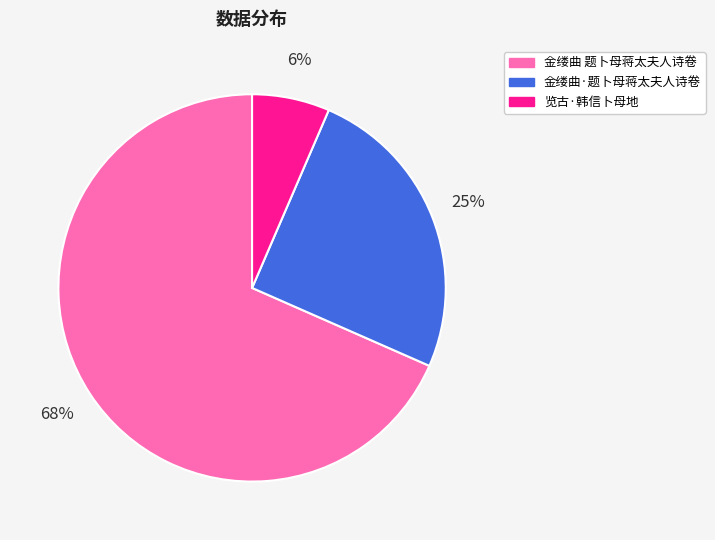

To the nearest percent, what is the difference between the 览古·韩信卜母地 and 金缕曲·题卜母蒋太夫人诗卷 slice percentages?

19%